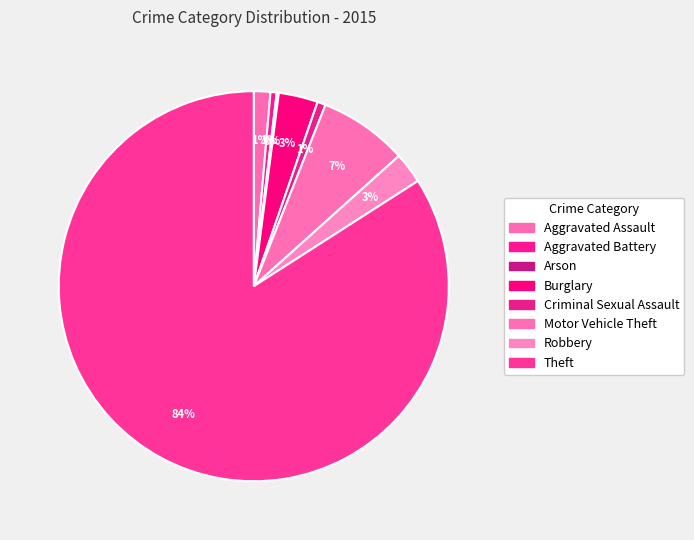

What percentage is the Burglary slice, to the nearest percent?

3%